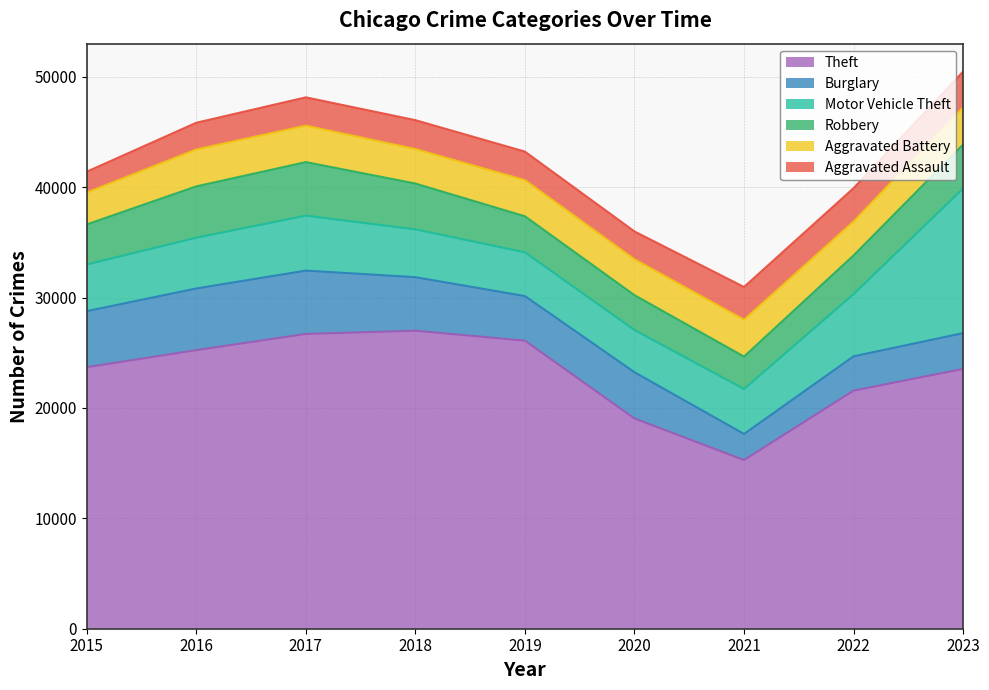

Which category has the lowest value in the Motor Vehicle Theft series?

2020